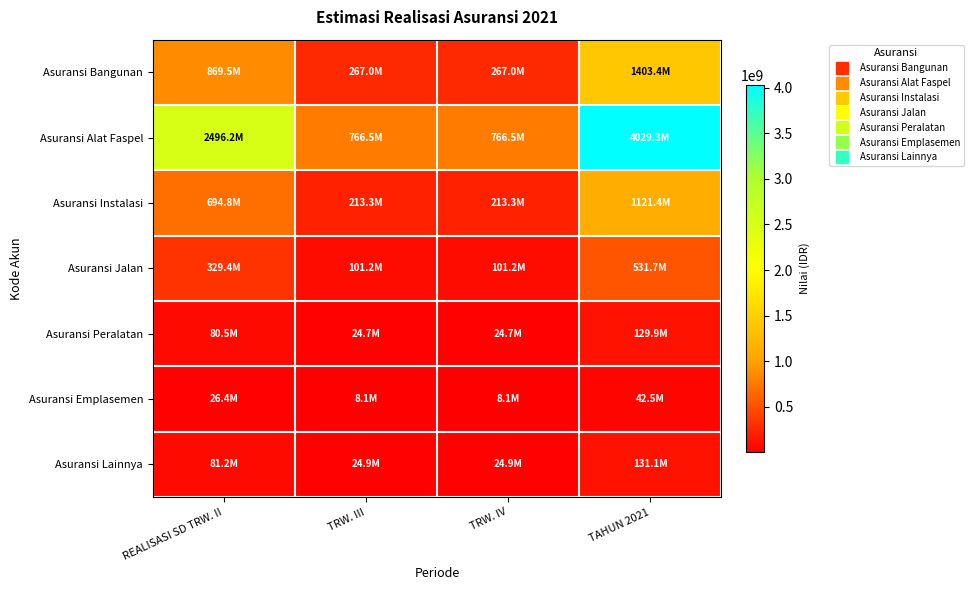

Which series has the largest total across all categories?

Asuransi Alat Faspel